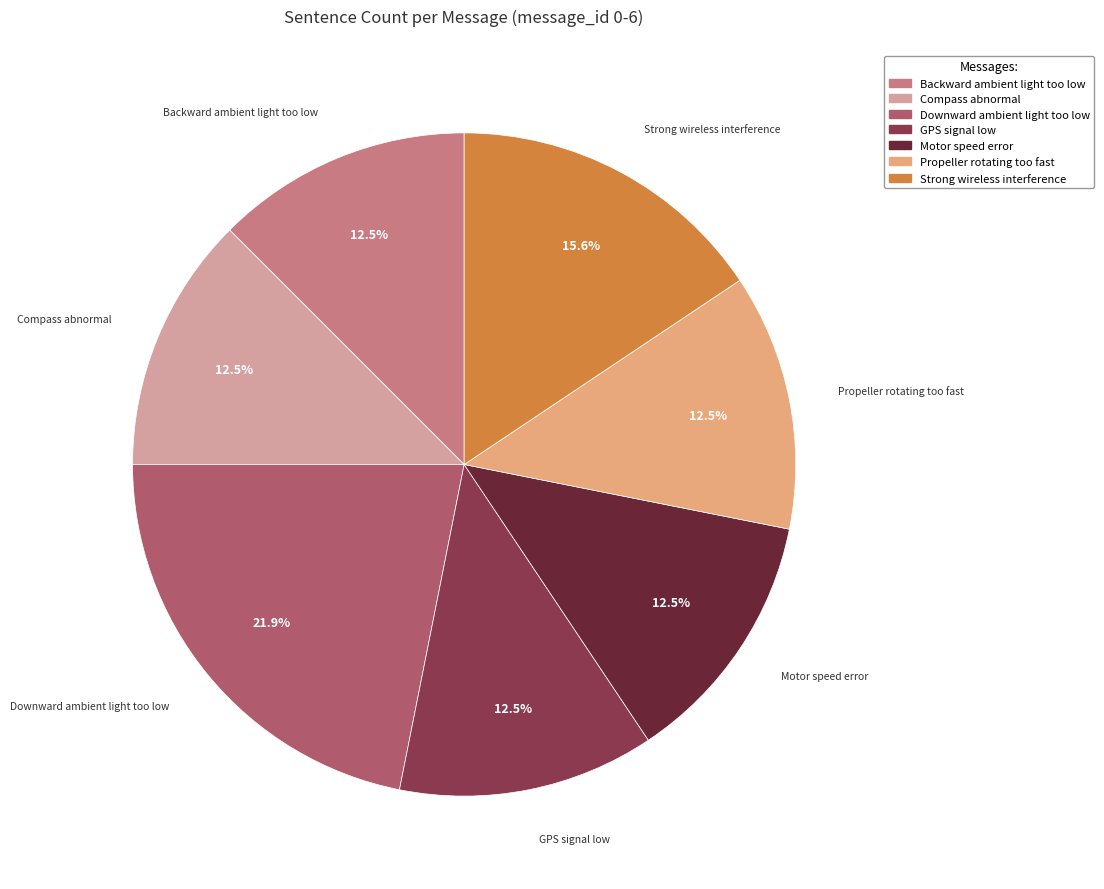

To the nearest percent, what is the difference between the largest and smallest slice percentages?

9%